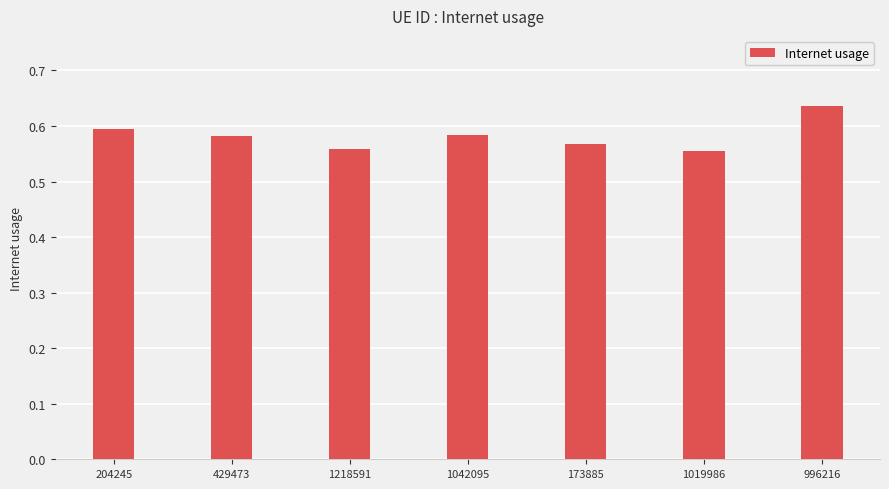

What is the sum of all values?

4.1